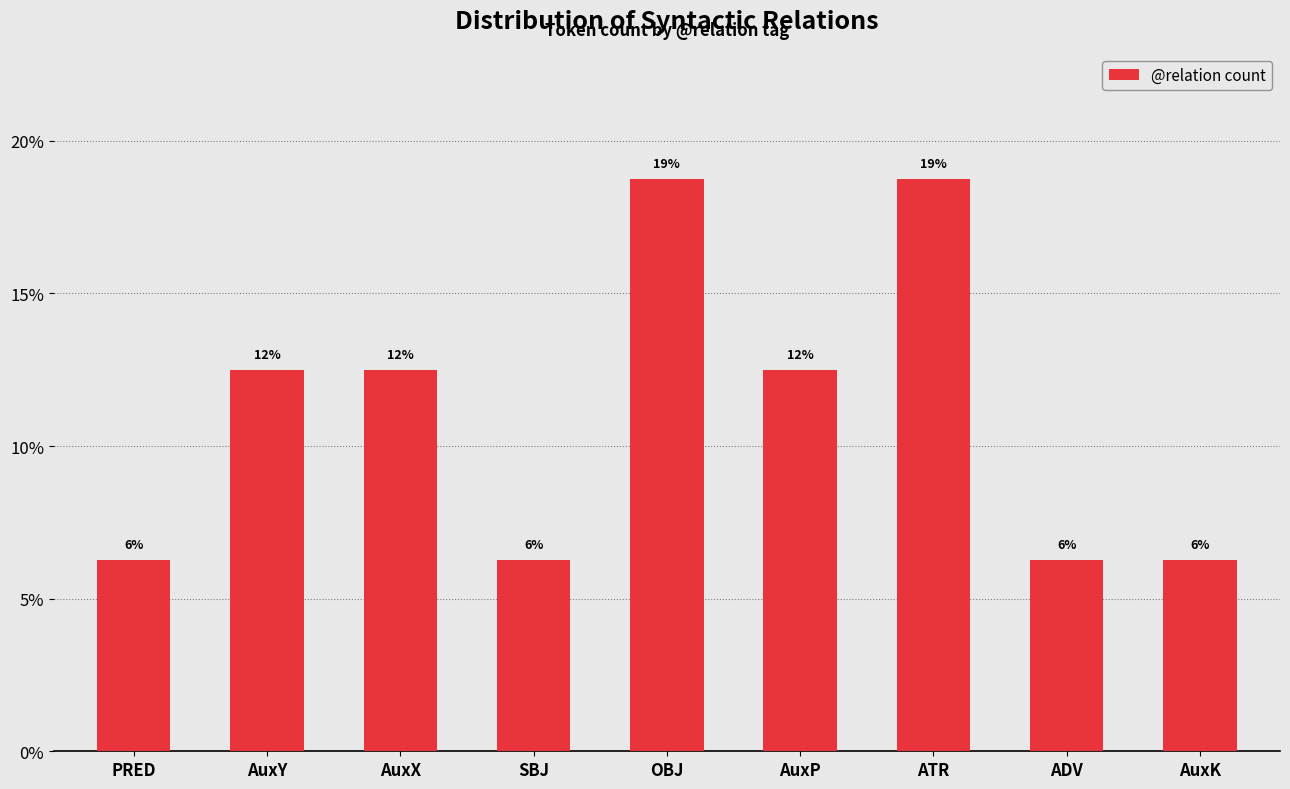

At which label is the value closest to 12?

AuxY